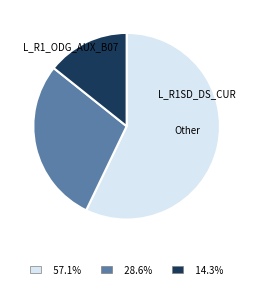

The L_R1_ODG_AUX_B07 slice represents 66% of the pie. True or false?

False